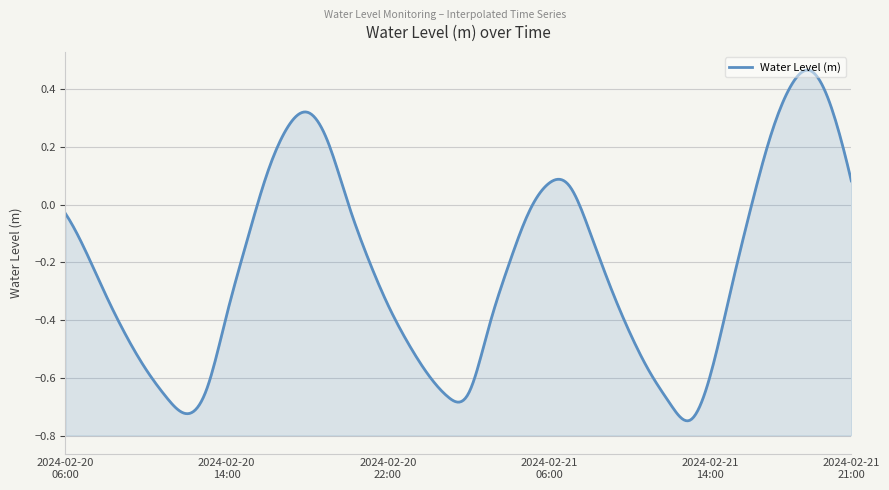

Which label corresponds to the smallest value in the chart?

2024-02-21 13:00